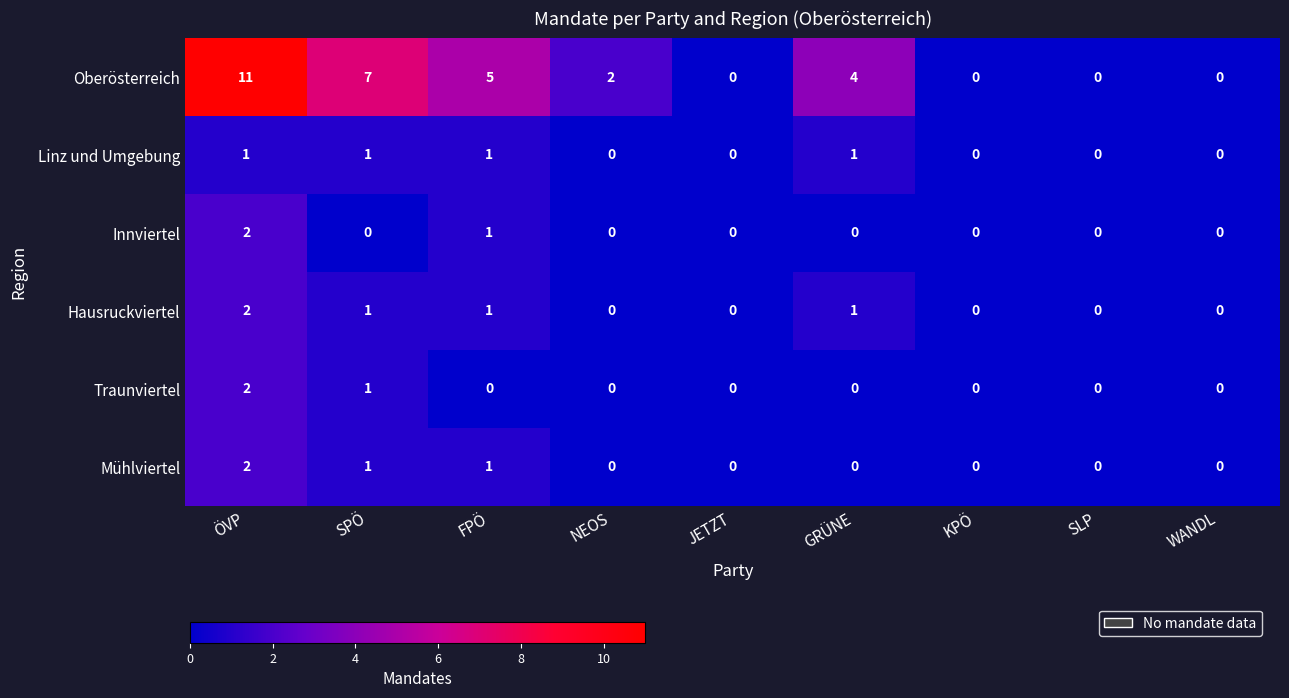

Which series has the largest range (max minus min)?

Oberösterreich